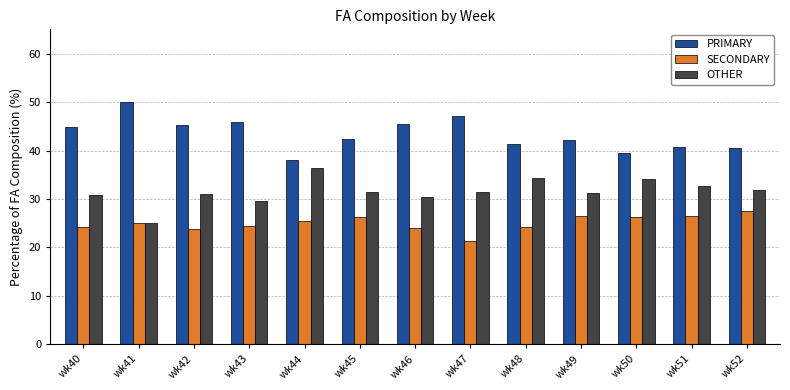

What is the minimum value shown in the chart?

21.4